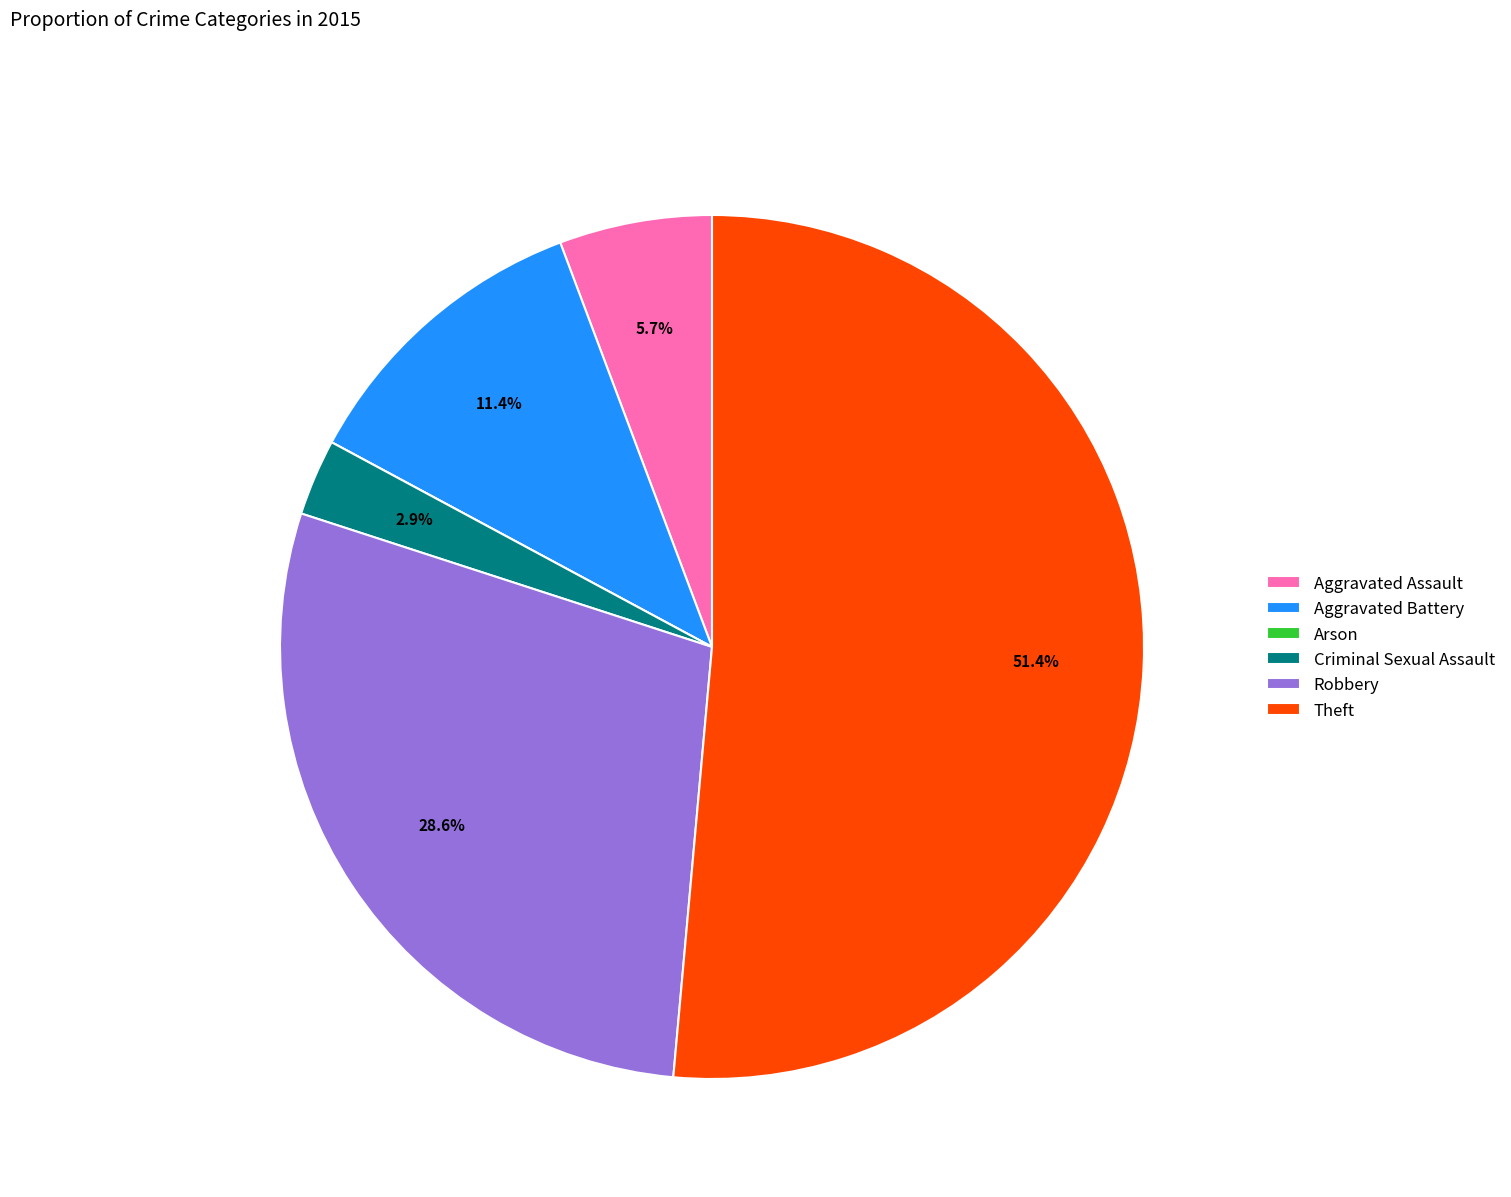

Is Theft the majority of the pie?

Yes